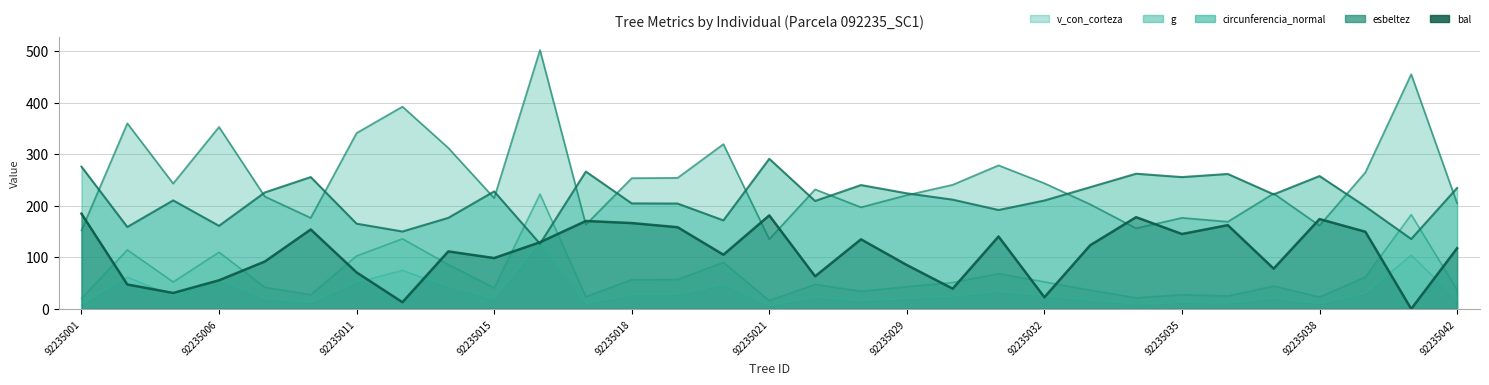

Reading left to right, list all the values displayed in this chart.

g: 20.4	114.4	52.2	110.0	41.9	27.5	102.7	135.9	86.1	40.8	222.7	23.6	56.8	57.0	90.2	16.1	47.4	34.3	43.0	51.2	68.4	52.4	36.3	21.6	27.5	25.2	44.2	23.1	61.9	182.9	37.1
bal: 184.5	47.4	30.9	55.5	91.9	153.9	70.8	12.9	111.4	98.6	129.2	170.4	166.4	158.4	105.1	181.2	63.2	134.9	85.1	39.2	140.3	22.5	123.5	177.8	145.2	162.3	78.0	174.1	149.6	0.0	117.6
circunferencia_normal: 152.0	359.7	243.0	352.6	217.7	176.4	340.9	392.0	312.1	214.8	501.8	163.3	253.4	253.9	319.4	135.0	231.6	196.9	220.4	240.5	278.2	243.5	202.6	156.1	176.5	168.9	223.6	161.5	264.6	454.8	204.9
esbeltez: 275.8	158.8	210.3	161.0	225.8	255.6	165.2	150.0	176.4	227.8	126.3	266.2	204.5	204.2	171.6	291.0	209.2	240.0	224.1	211.8	191.7	210.0	236.0	262.0	255.5	261.6	222.0	257.5	198.5	135.4	234.4
v_con_corteza: 8.5	61.7	24.8	55.1	19.5	12.0	51.3	74.9	42.6	18.9	129.8	10.1	27.2	27.3	47.1	6.4	22.5	15.5	20.0	24.3	33.3	24.9	16.5	8.9	12.1	10.9	20.6	9.7	29.9	104.5	17.0